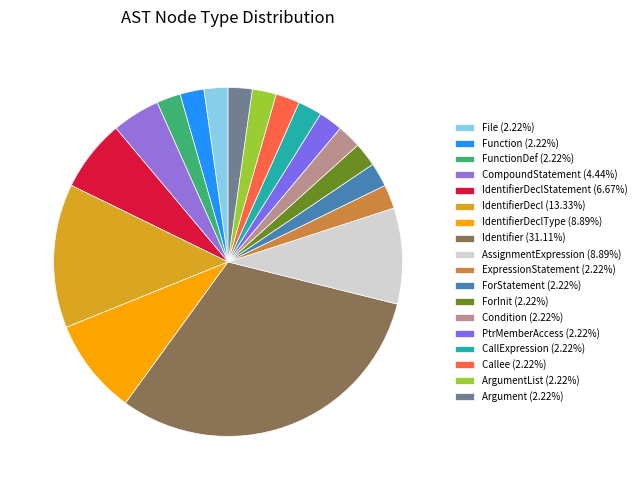

How many segments does this pie chart have?

18